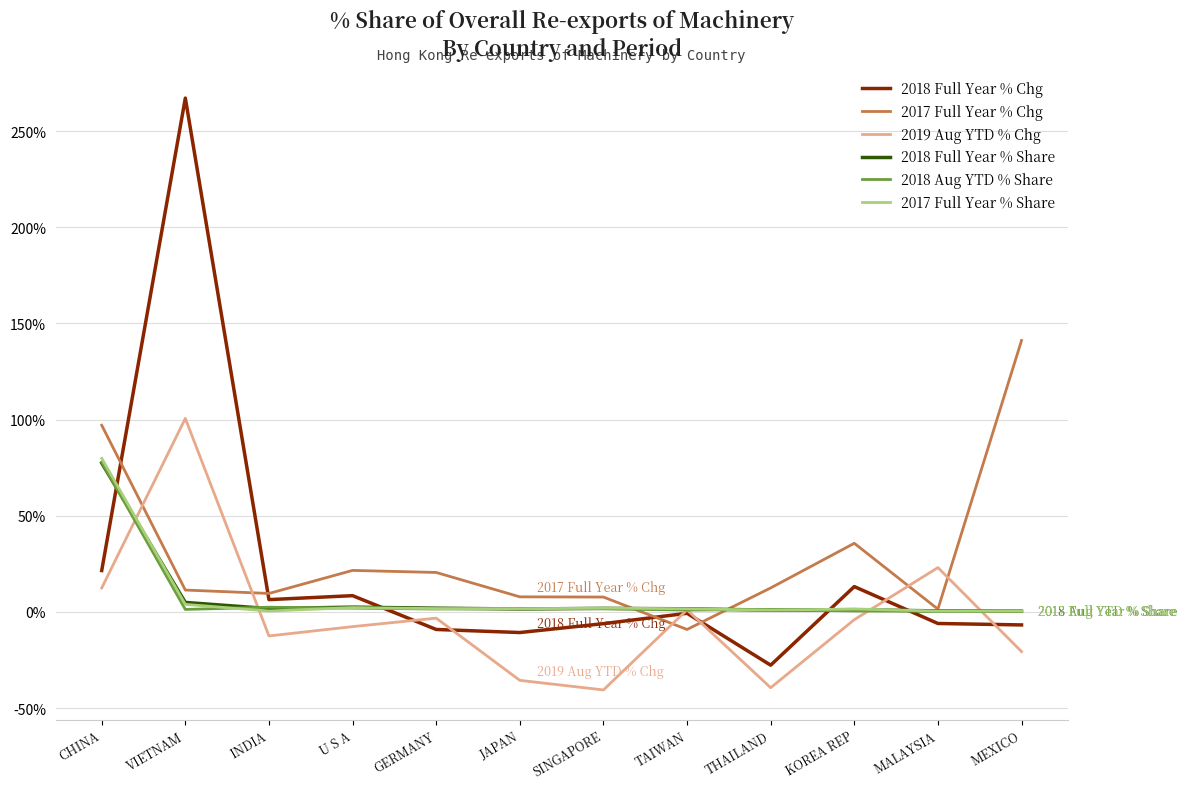

The value of 2017 Full Year % Chg at SINGAPORE is 7.7. True or false?

True